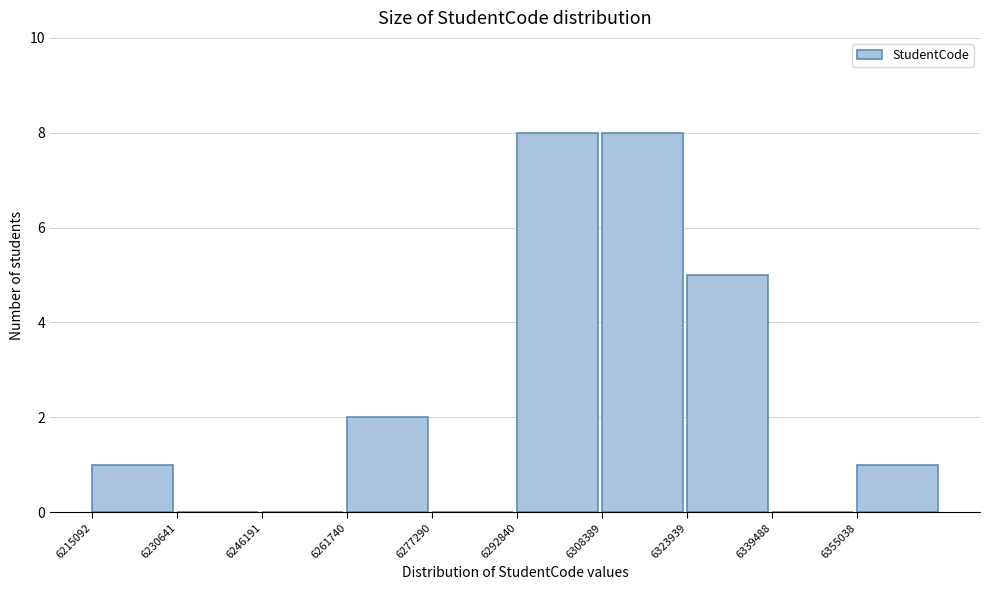

How tall is the bar that spans 6262000 to 6278000 on the x-axis? Neither the bar edges nor the heights are printed on the chart, so give them approximately, as read against the axes.

2